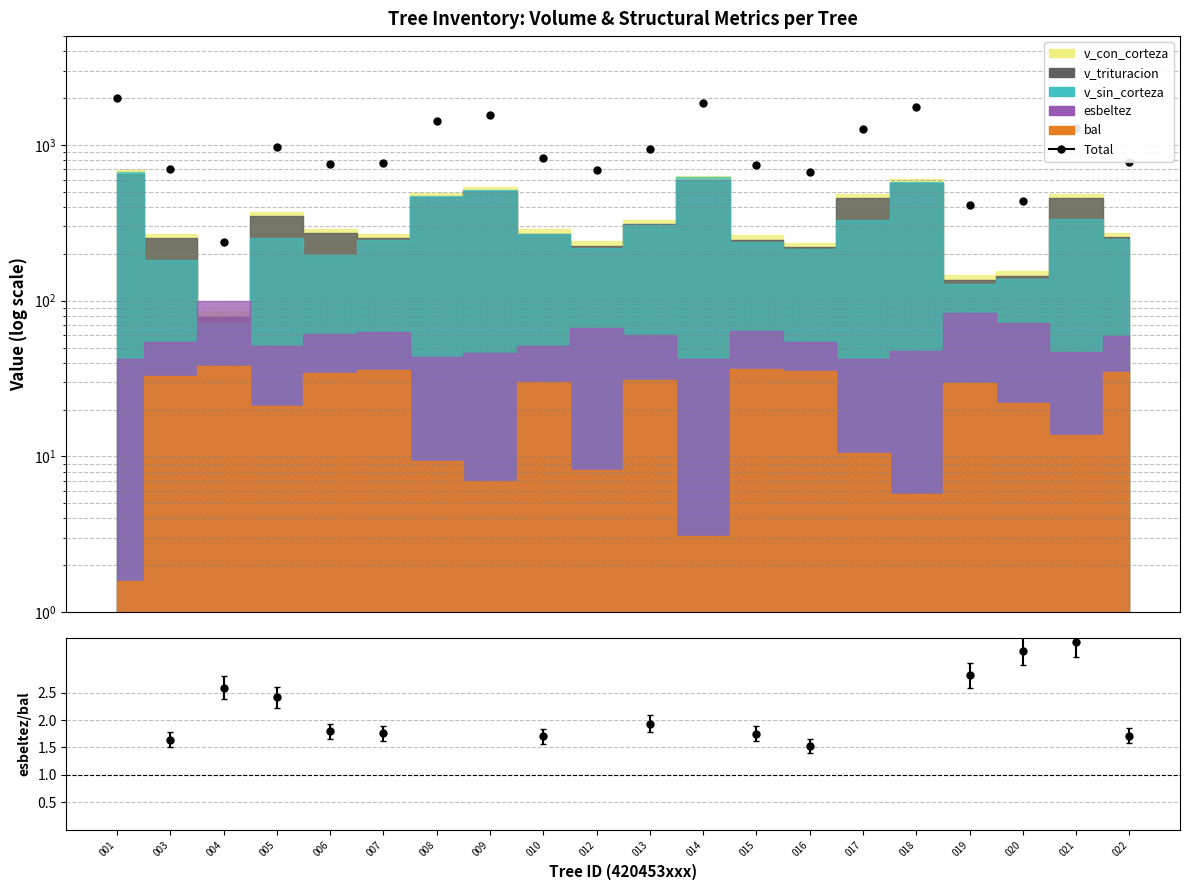

The Total series shows 1718.0 at 021. True or false?

False